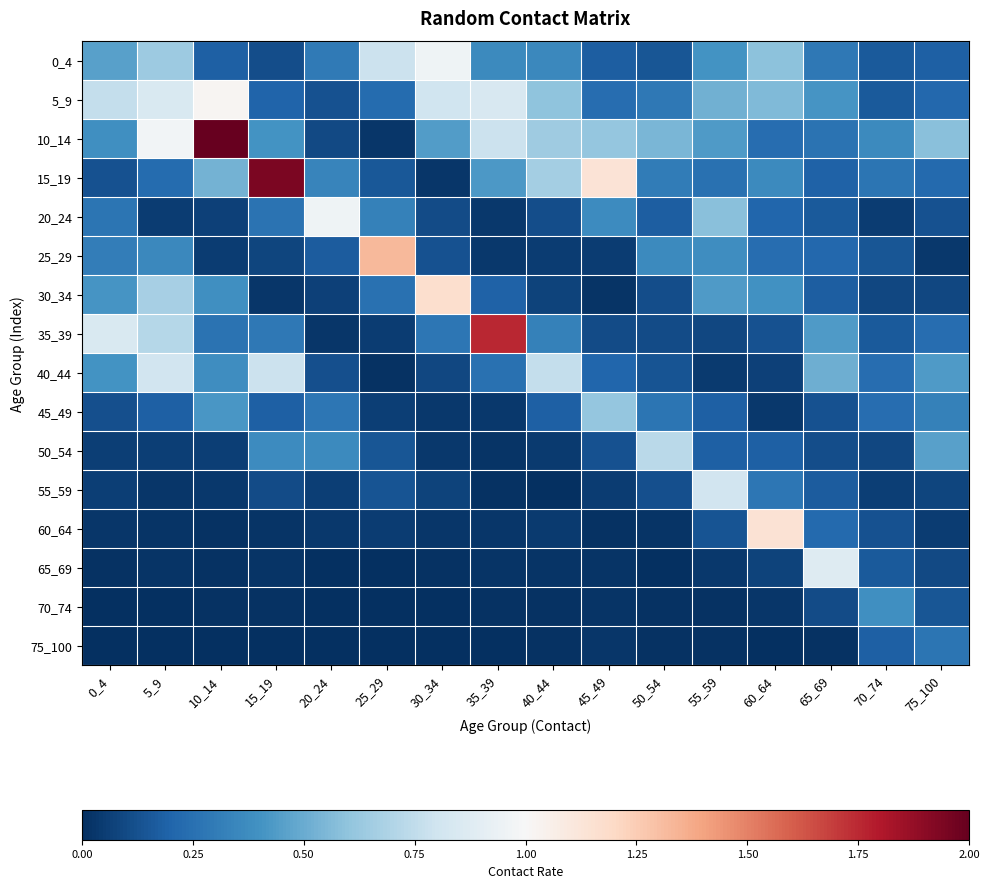

How many categories are shown in the chart?

16